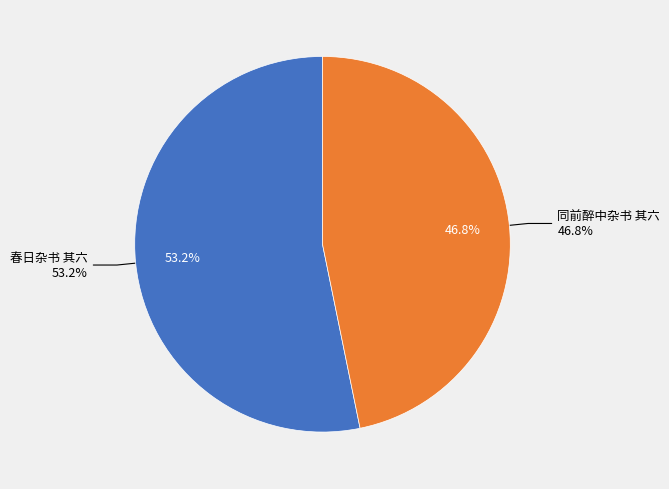

Which slice is the smallest?

同前醉中杂书 其六